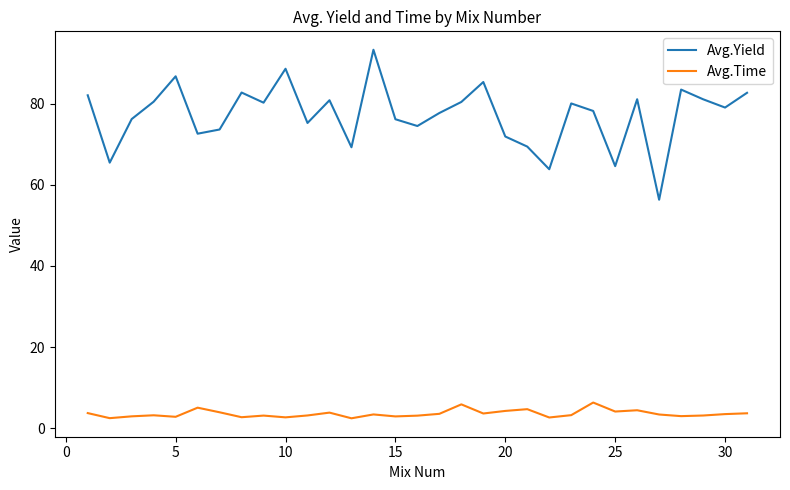

In Avg.Time, how many points are lower than both neighbors (excluding endpoints)?

10